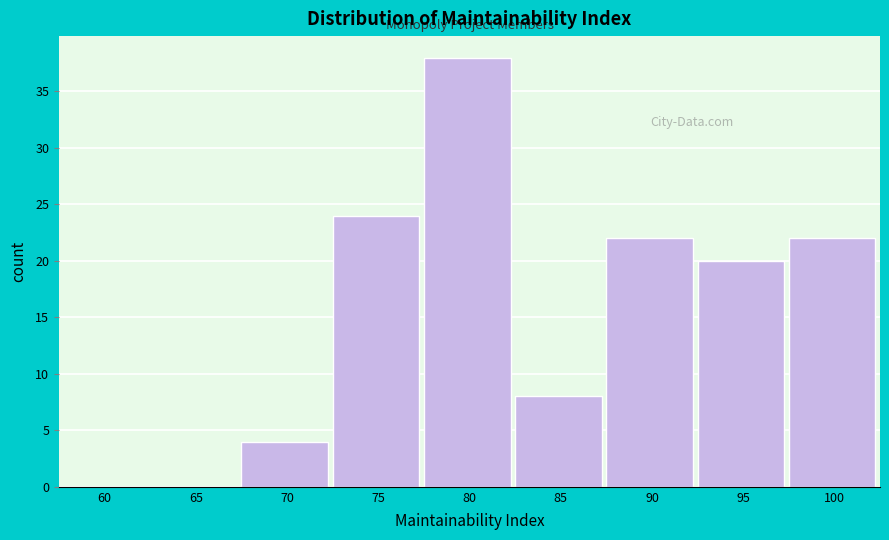

Reading left to right, transcribe all the data shown in this chart.

60=0	65=0	70=4	75=24	80=38	85=8	90=22	95=20	100=22